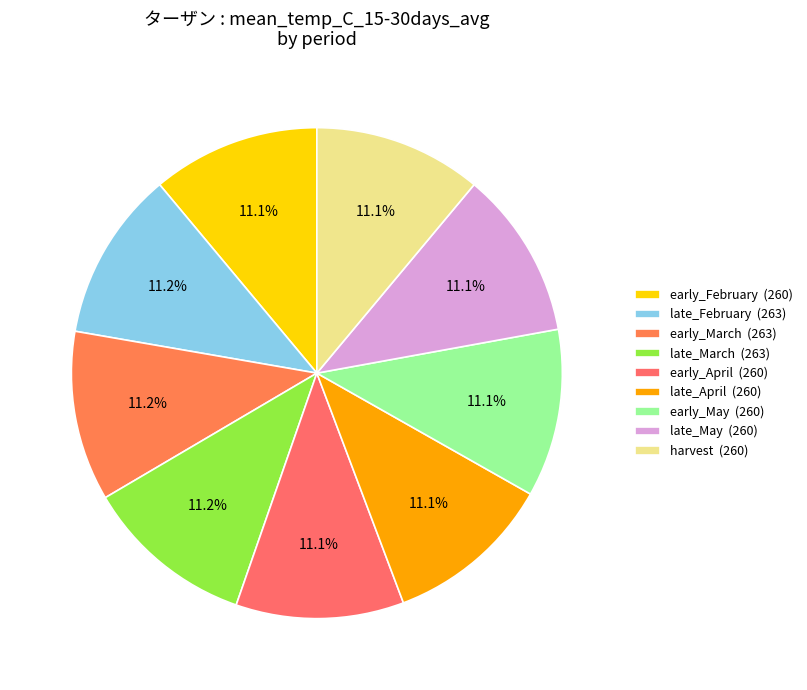

Count the number of slices in the pie.

9